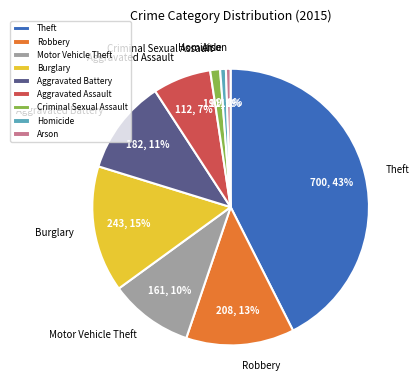

Is there any slice that represents more than half of the pie?

No